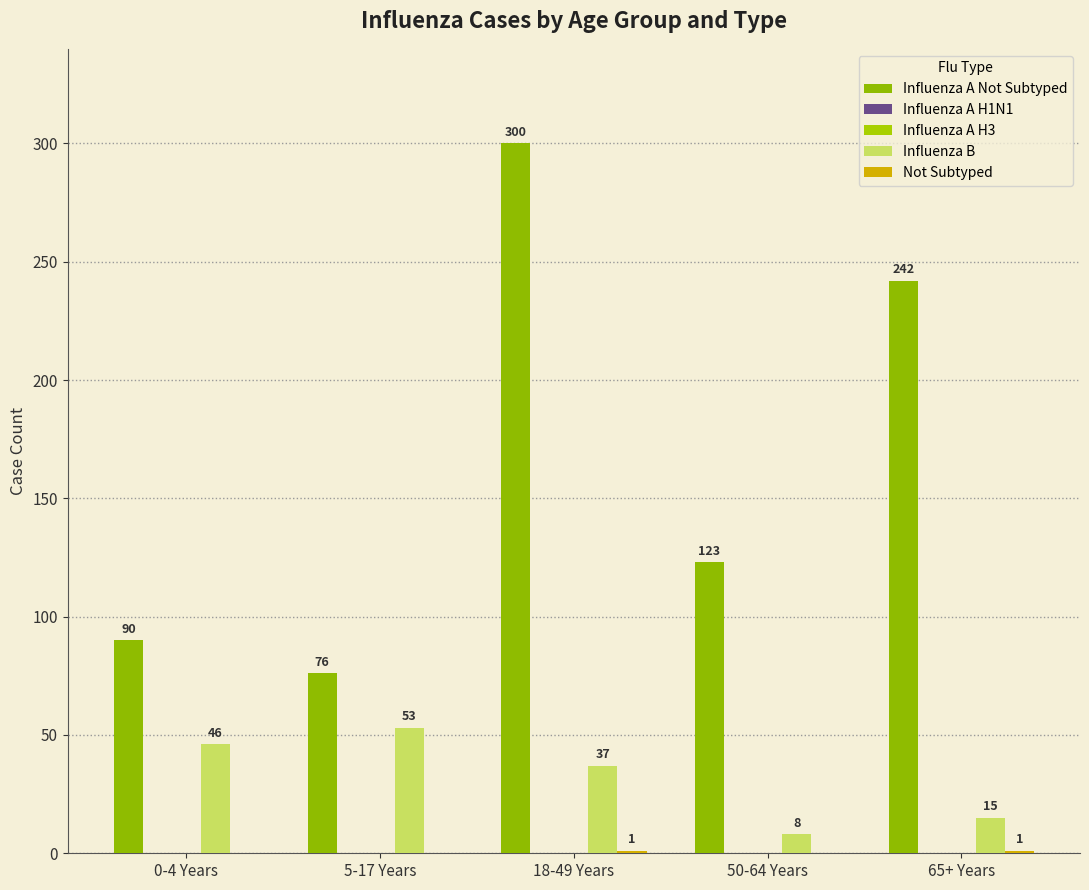

What is the label of the 5th bar from the right?

0-4 Years